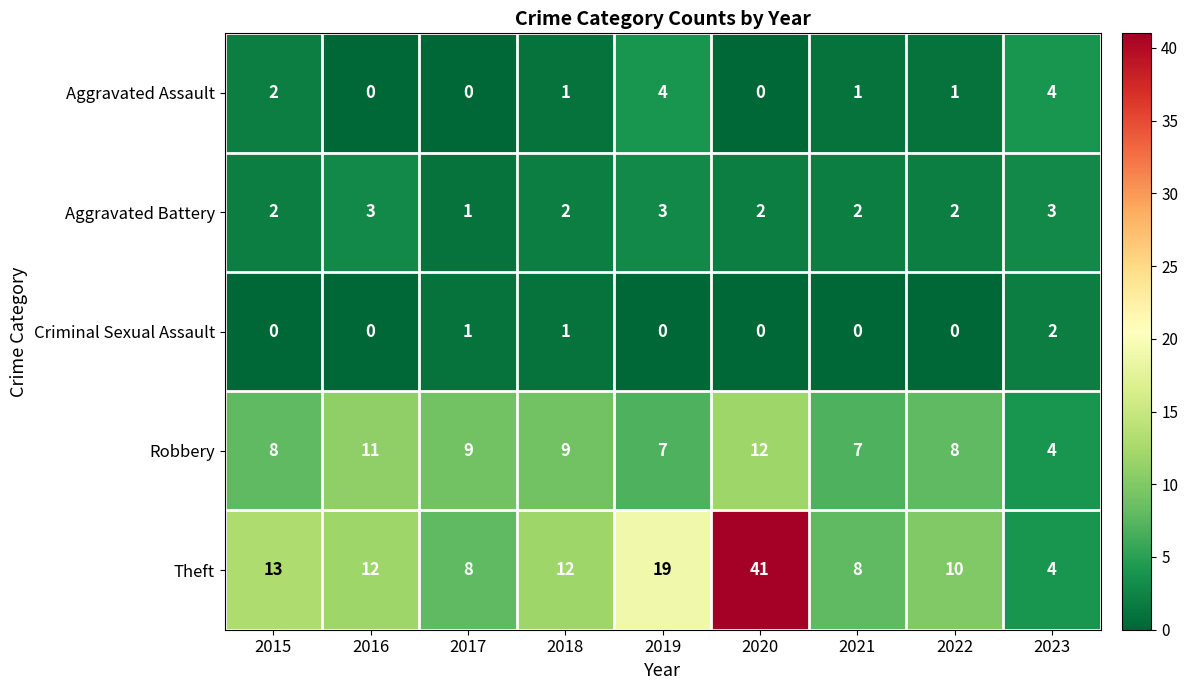

How many data points in Theft are less than 12?

4